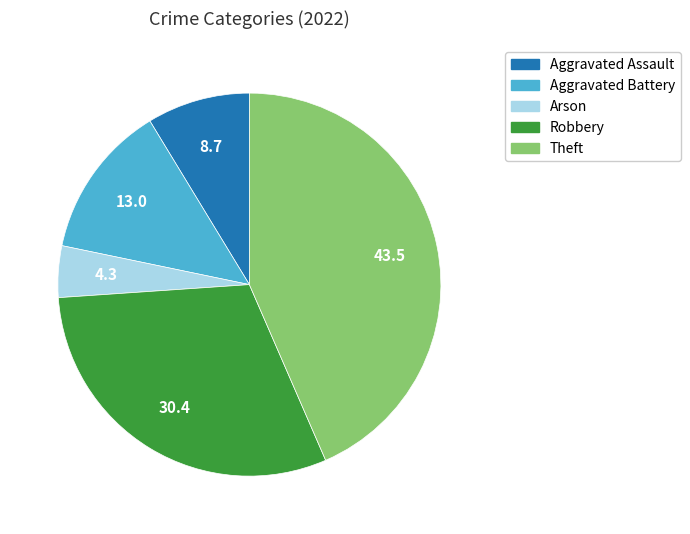

Rank the categories by value from lowest to highest.

Arson, Aggravated Assault, Aggravated Battery, Robbery, Theft